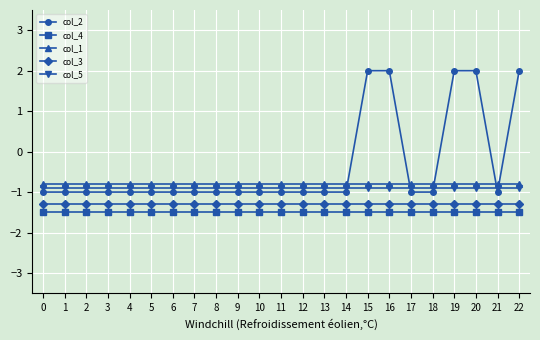

At how many categories does at least one series exceed 0?

5